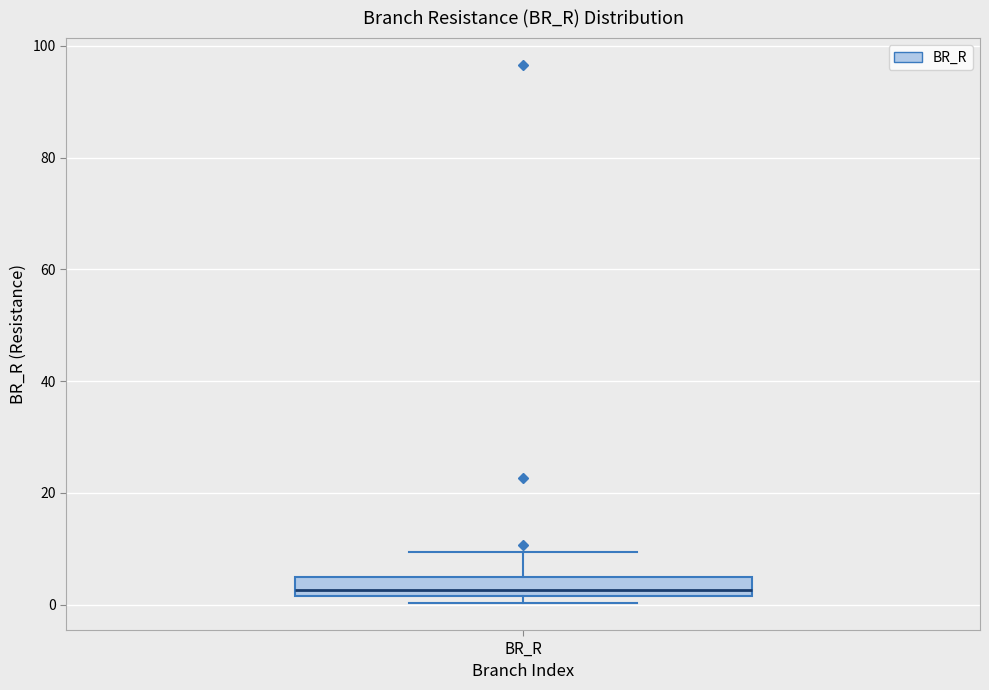

Read this box plot against the y-axis: the position of the median line, the range covered by the box, and the ends of both whiskers. The values are not printed on the chart, so give them approximately, as read against the axis.

median 2 (just above the box's lower edge), box 2 to 4, whiskers 0 to 10